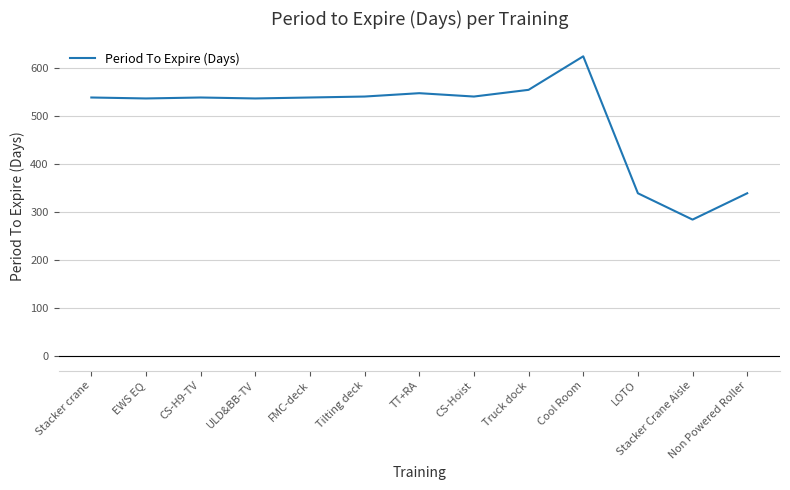

What is the difference between the values at EWS EQ and Cool Room?

88